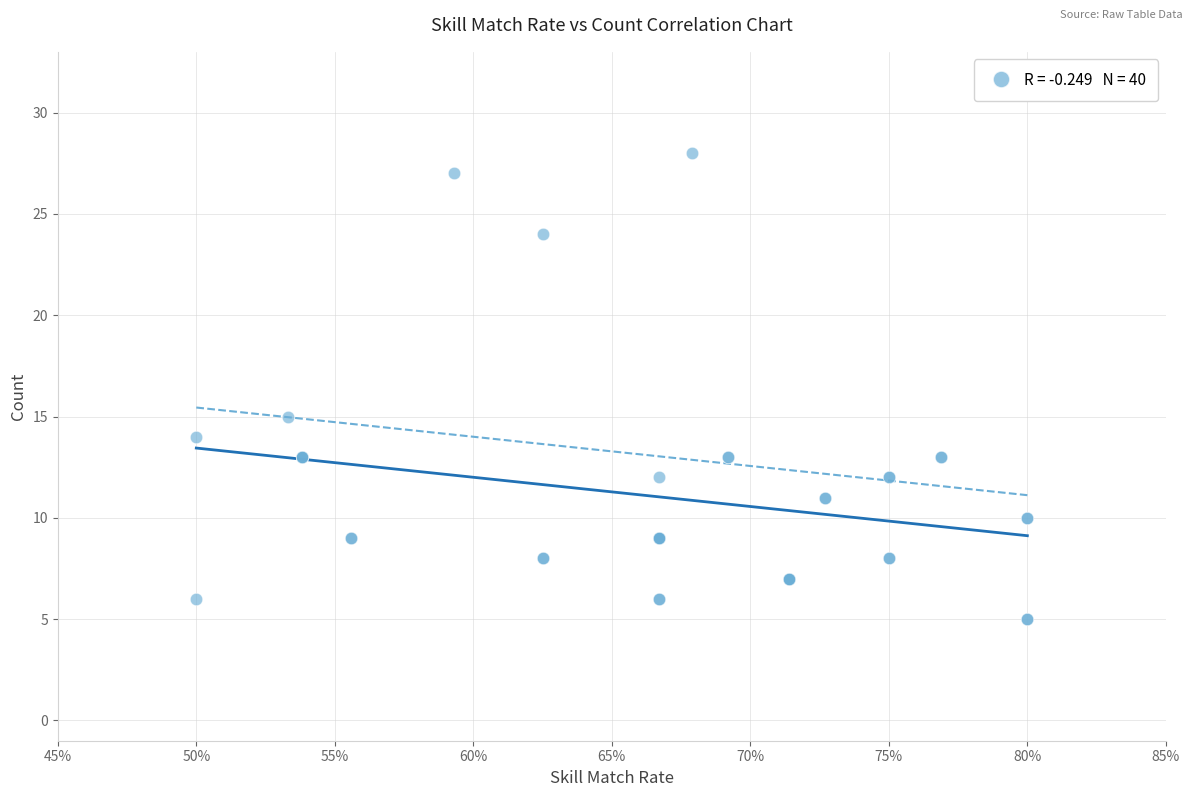

What Y value in the scatter plot is closest to 16?

15